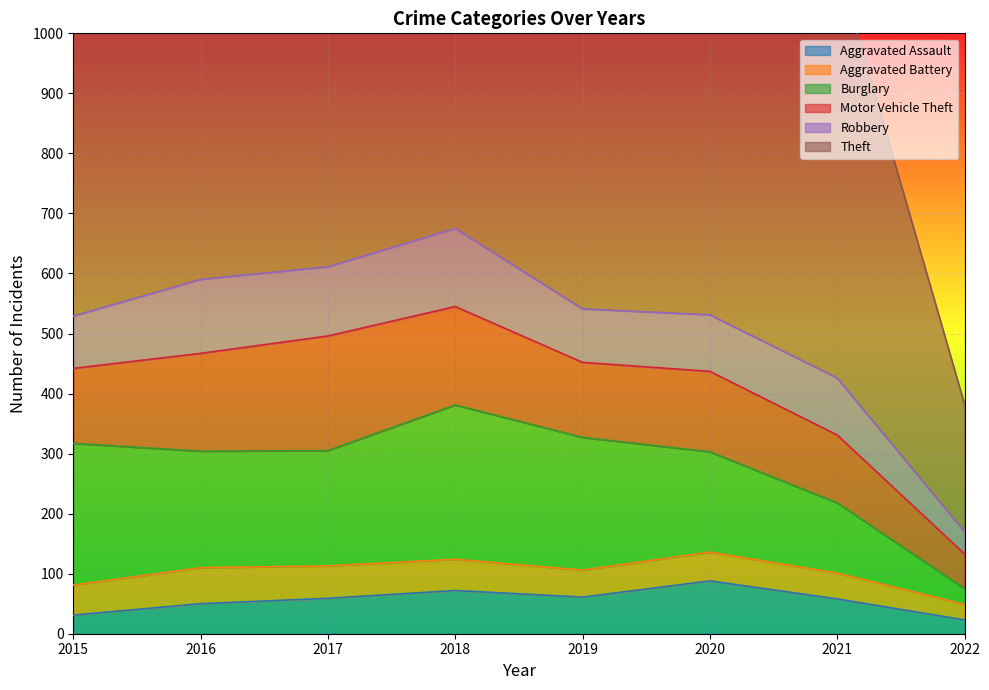

True or false: Burglary and Aggravated Assault cross at least once.

False